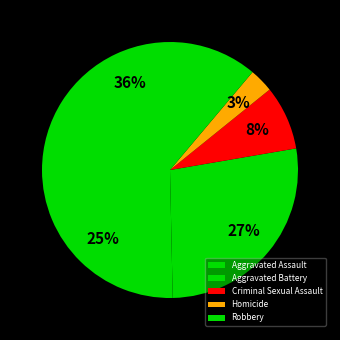

How many segments does this pie chart have?

5